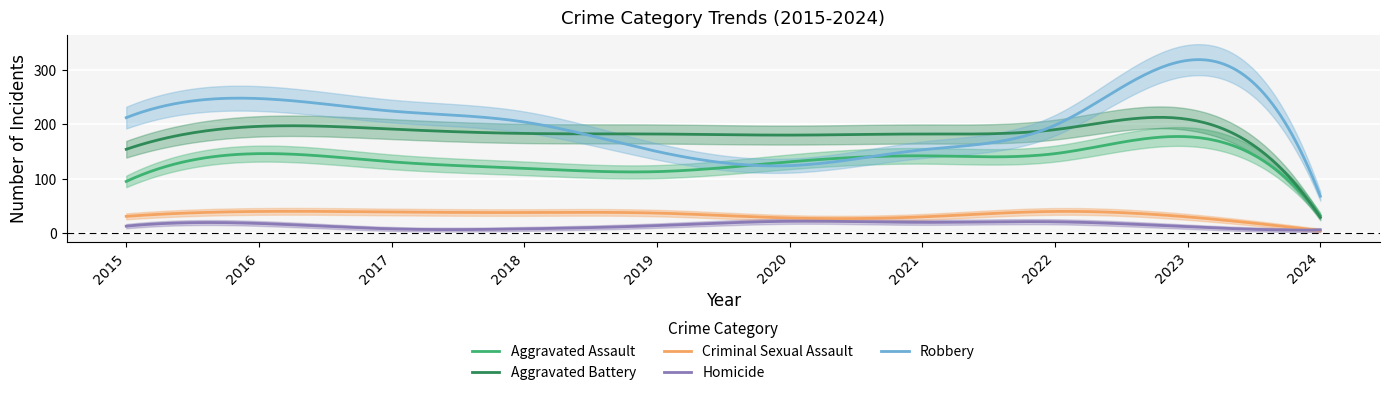

At which category is the sum across all series the highest?

2023